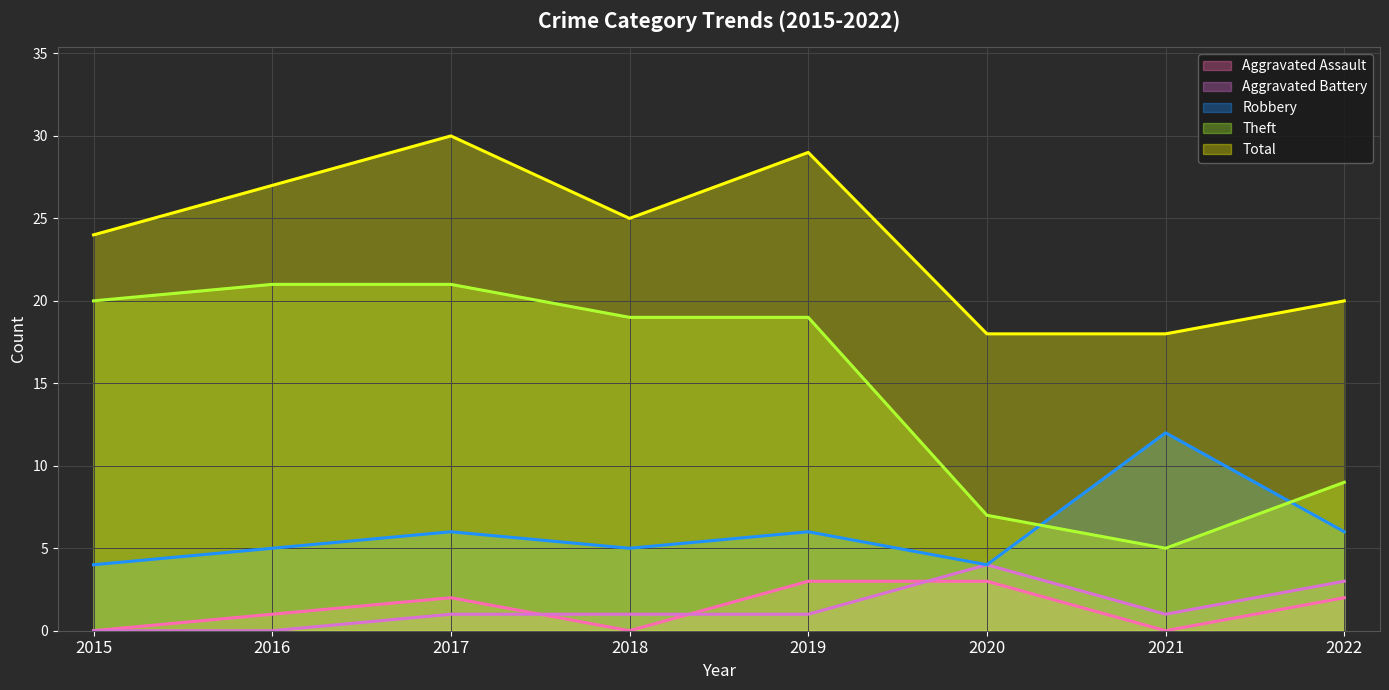

What is the value of the Robbery point at the 5th from the left?

6